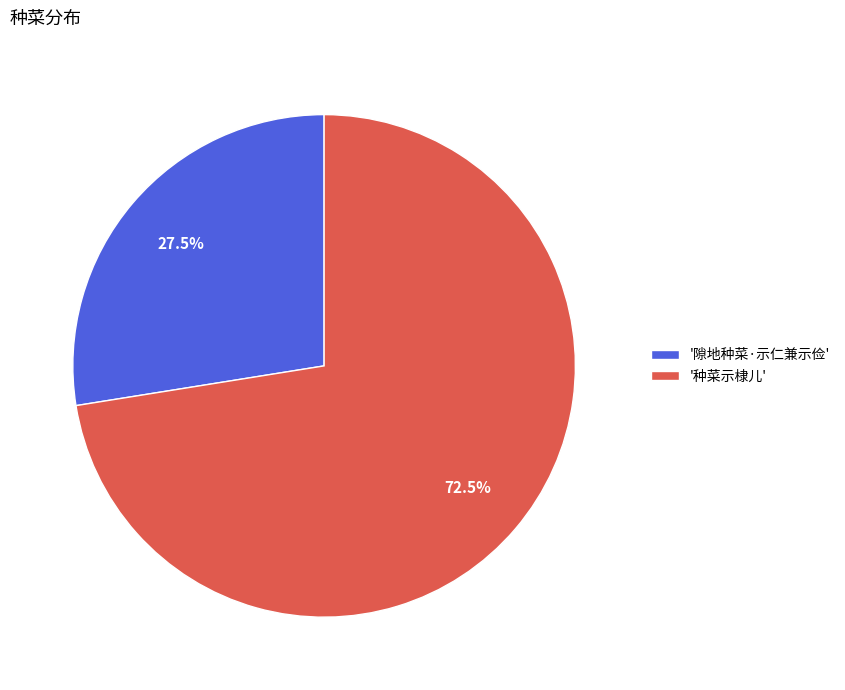

Rank the categories by value from highest to lowest.

'种菜示棣儿', '隙地种菜·示仁兼示俭'